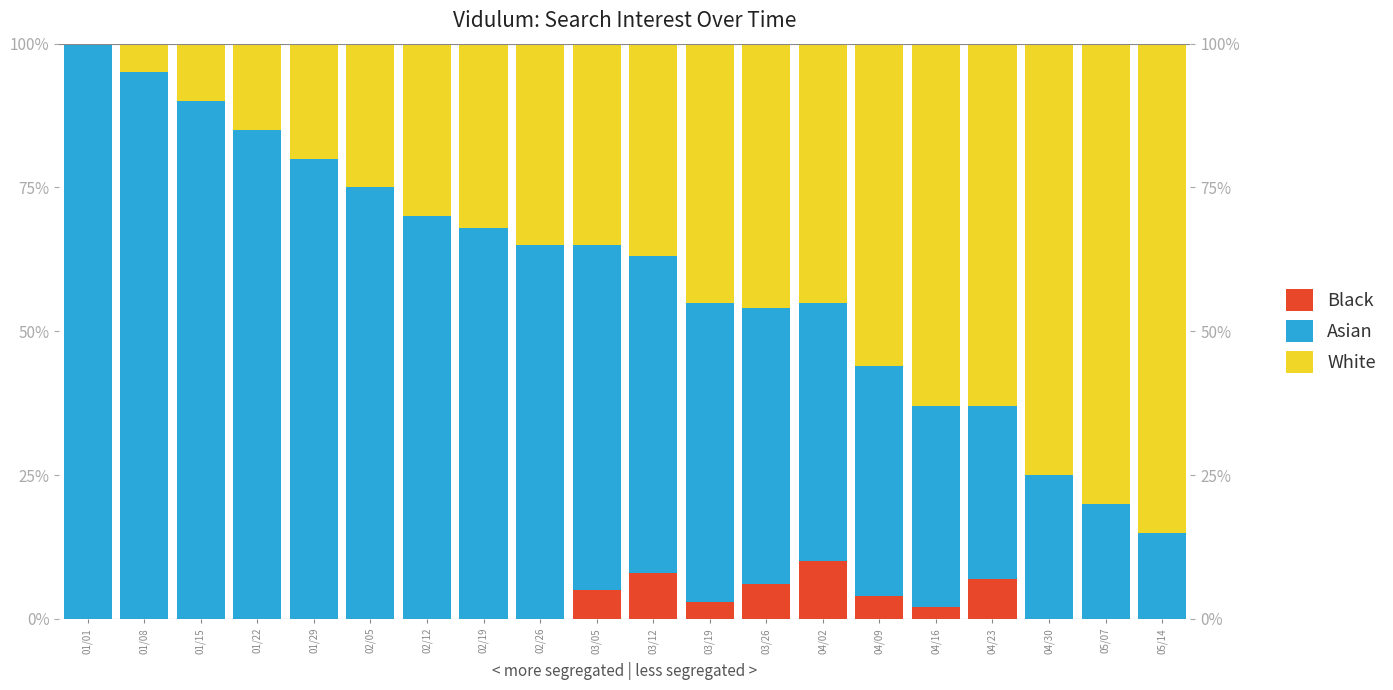

What are all the series names shown in the legend?

Black, Asian, White